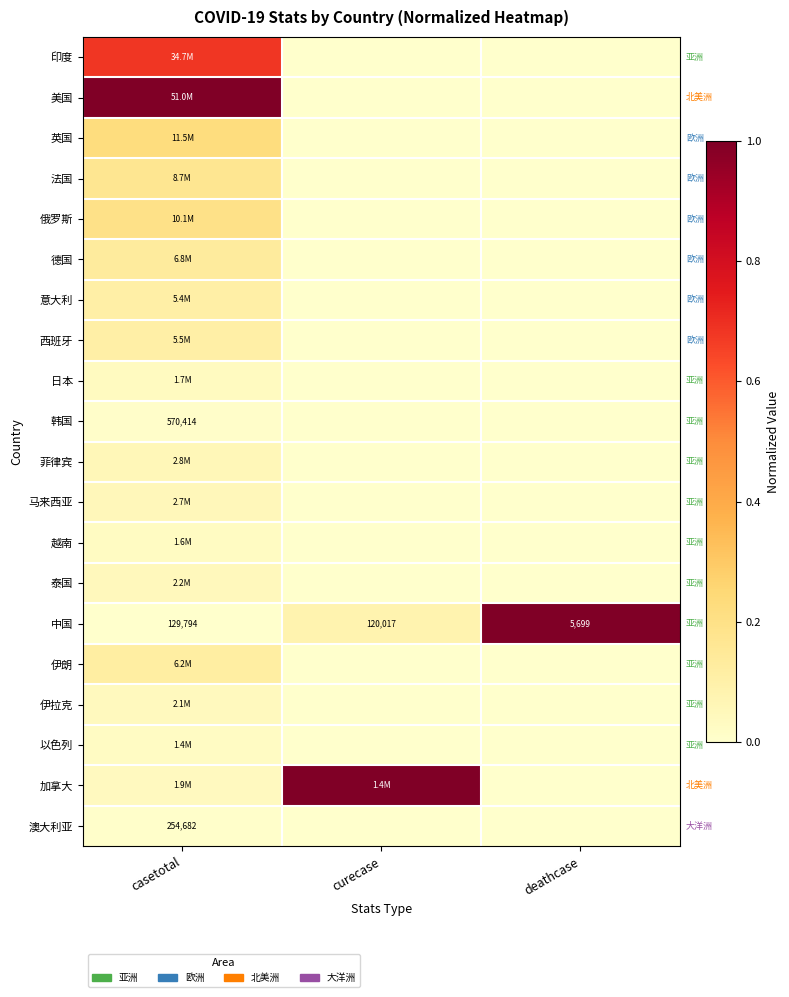

Which label corresponds to the smallest value in the chart?

curecase